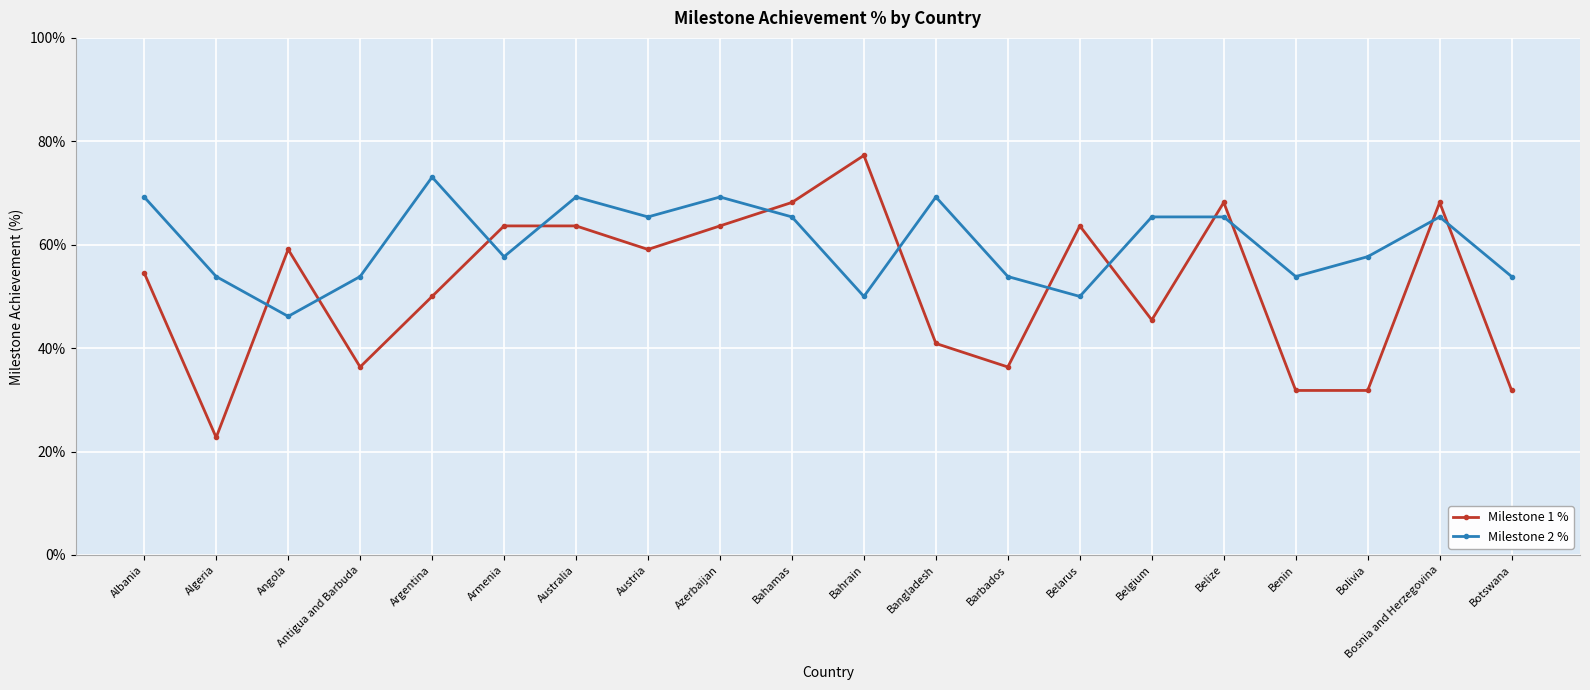

What is the difference between the Milestone 1 % values at Belarus and Antigua and Barbuda?

27.3